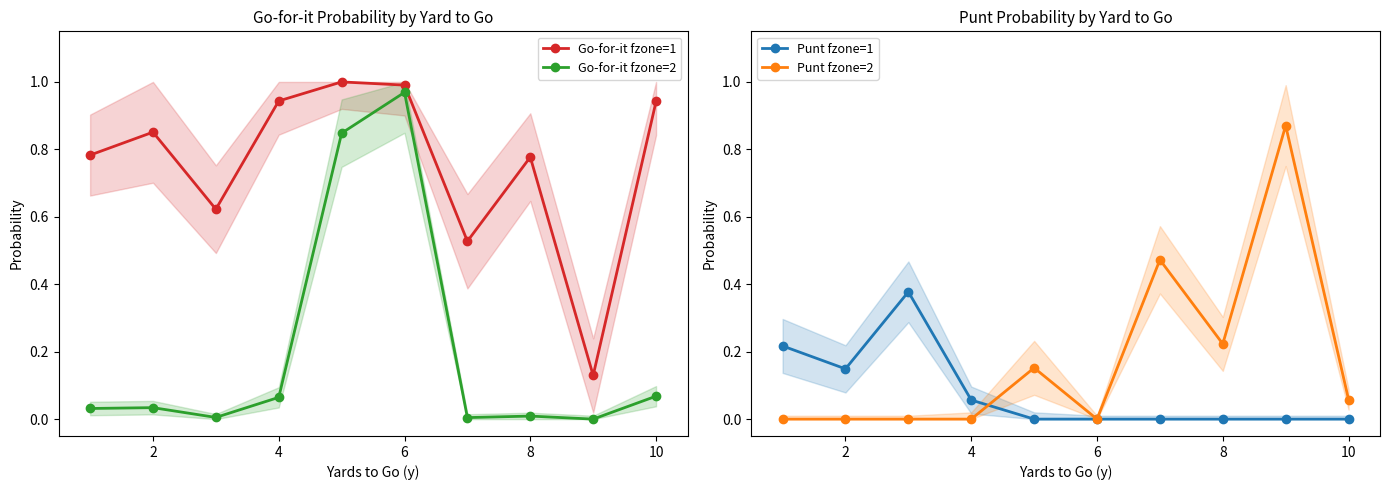

Which series has the largest total across all categories?

Go-for-it fzone=1